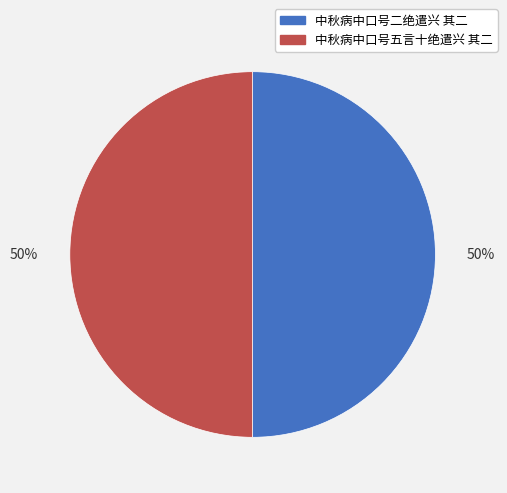

What is the ratio of the value at 中秋病中口号二绝遣兴 其二 to the value at 中秋病中口号五言十绝遣兴 其二?

1.0